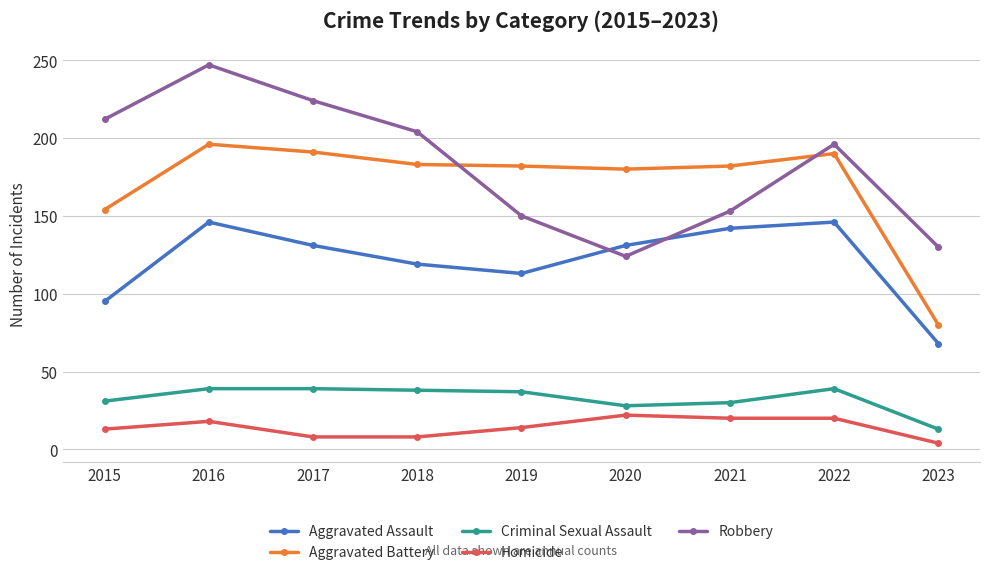

What is the difference between the maximum and minimum values in the Aggravated Battery series?

116